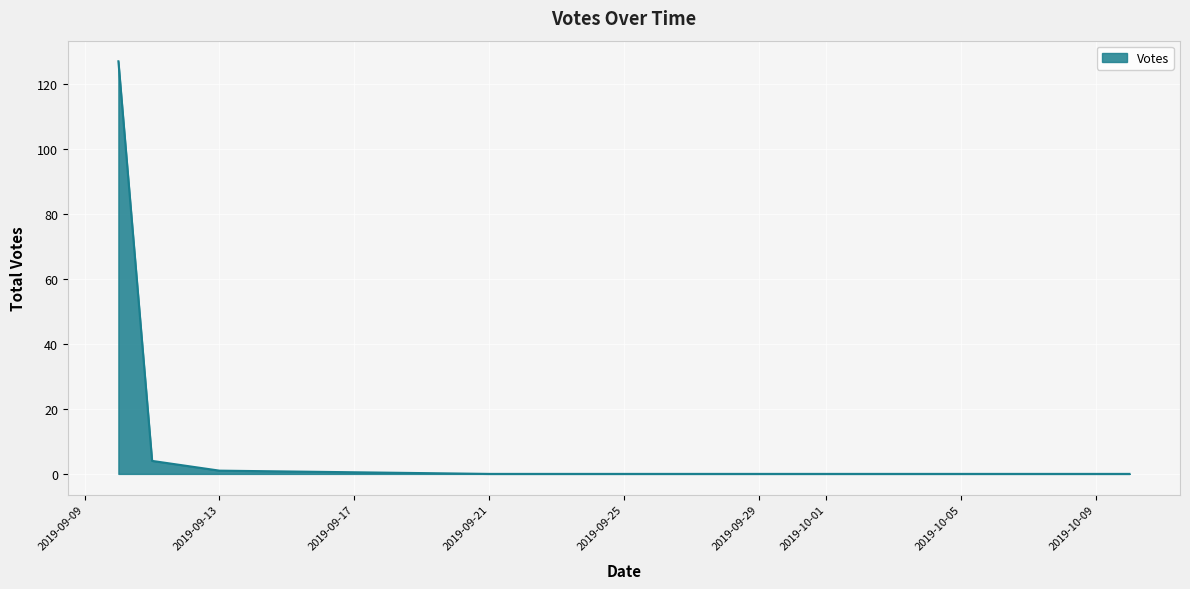

What is the sum of all values?

132